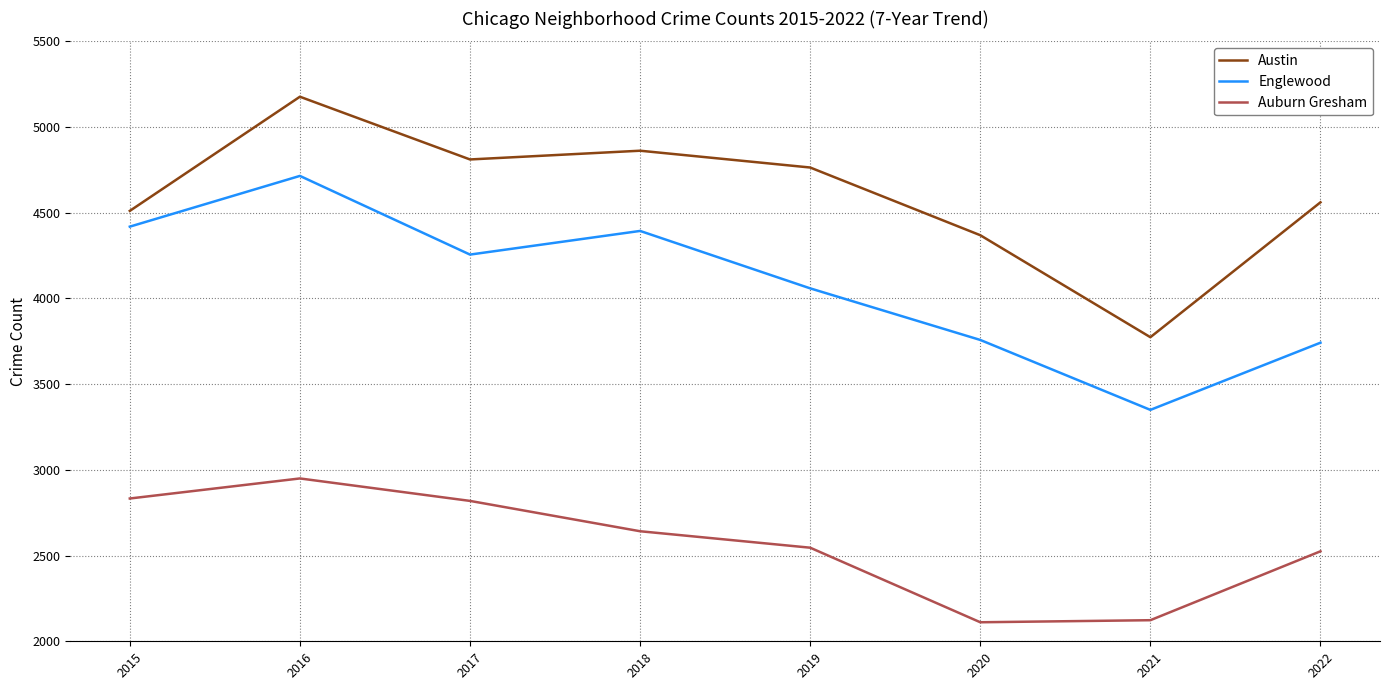

Which series has the widest spread of values?

Austin